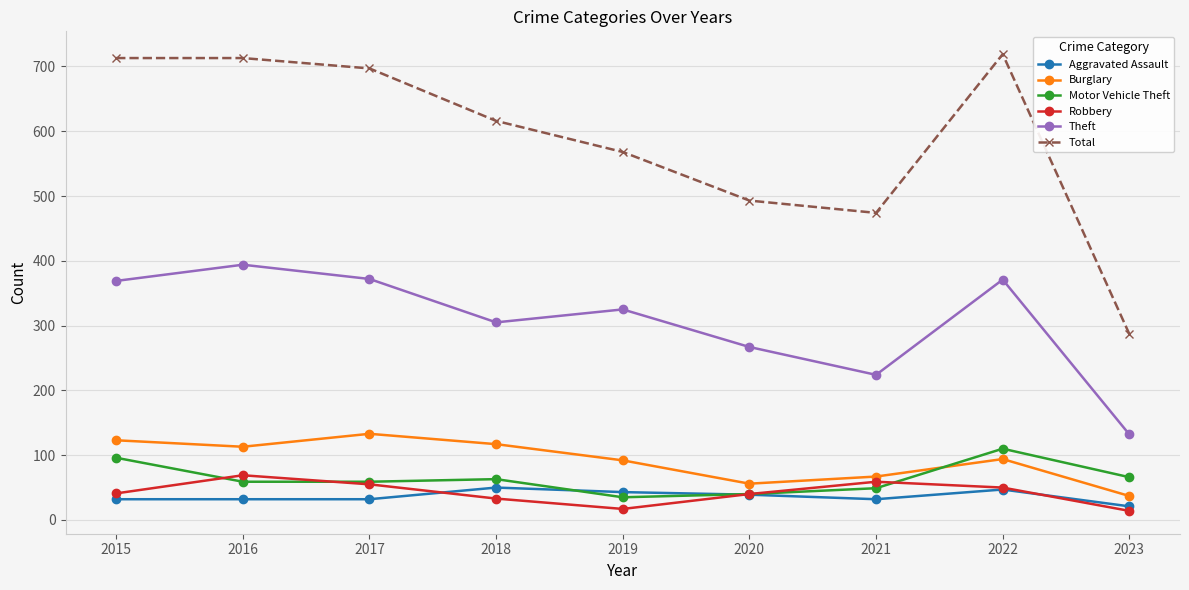

What is the value of the Total point at the 8th from the left?

719